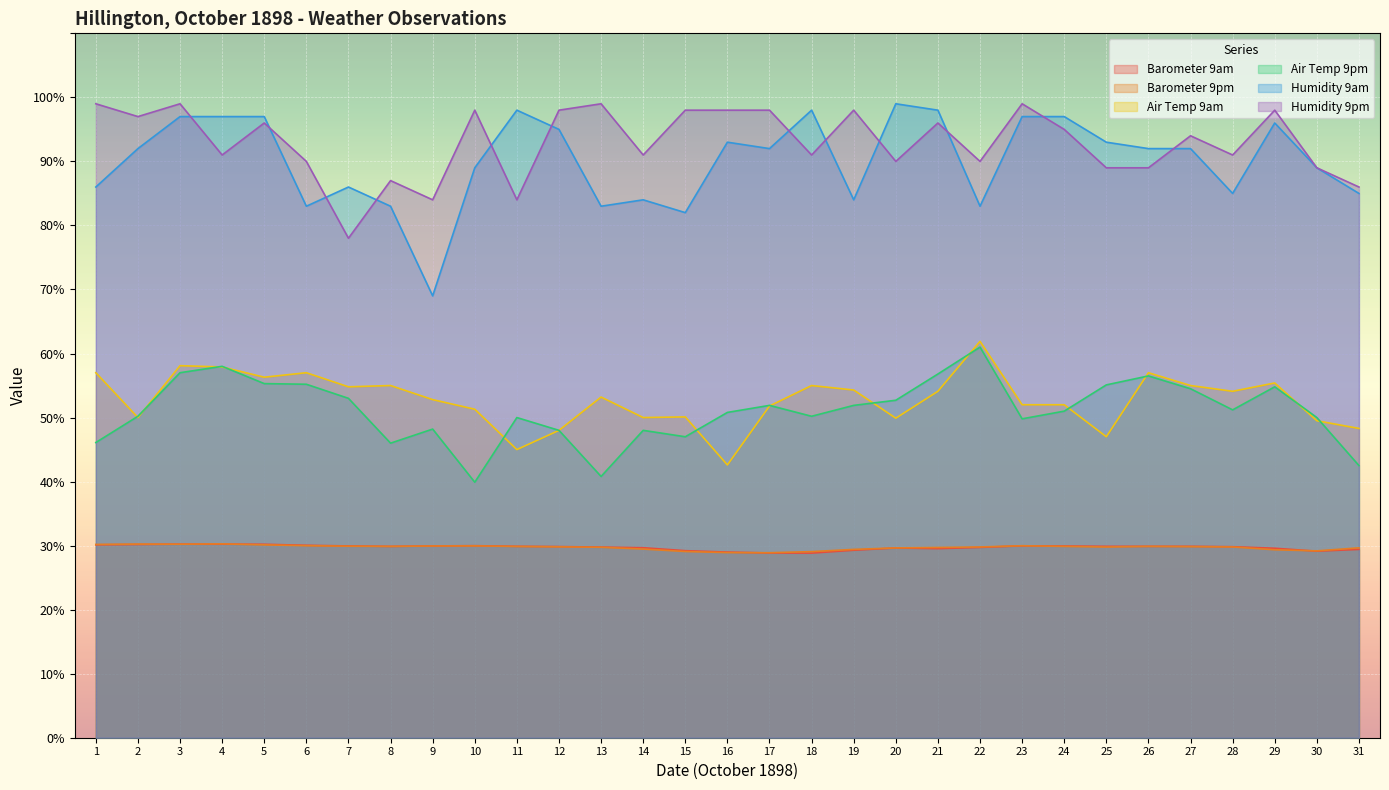

Between 14 and 16, which series saw the biggest shift?

Humidity 9am